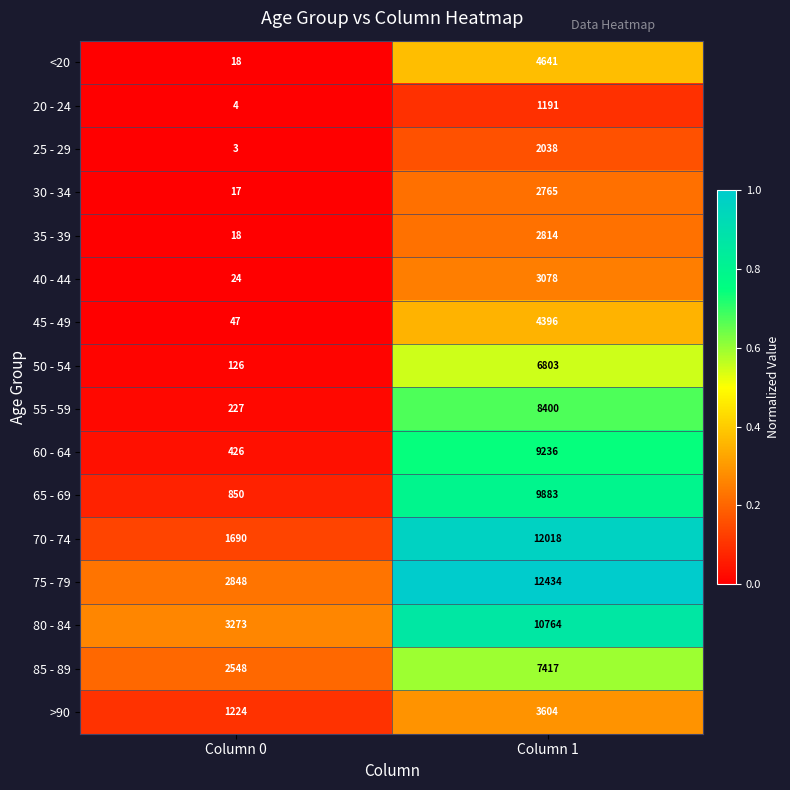

Which series has the largest total across all categories?

75 - 79